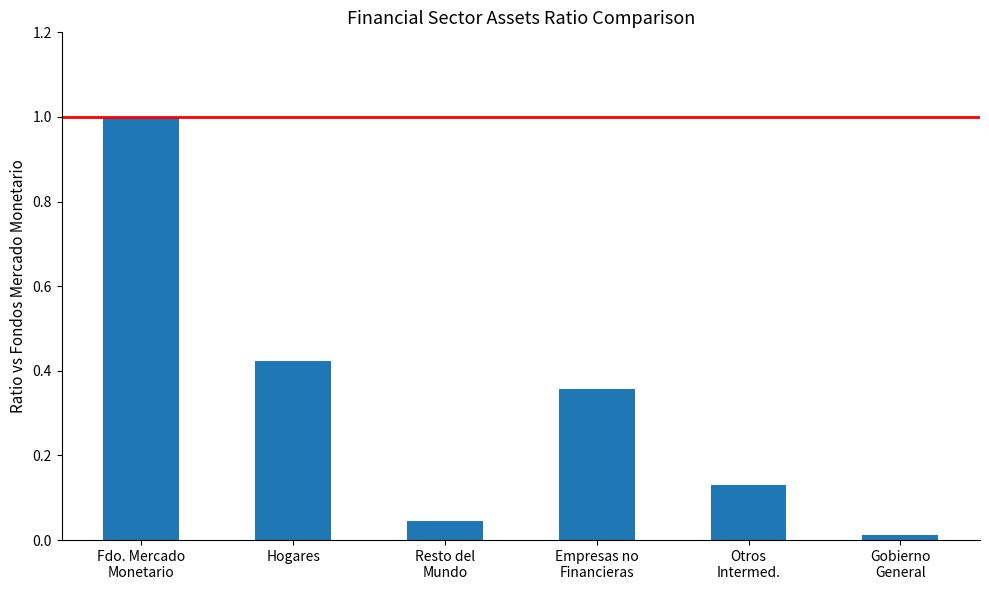

What is the sum of all values?

2.0